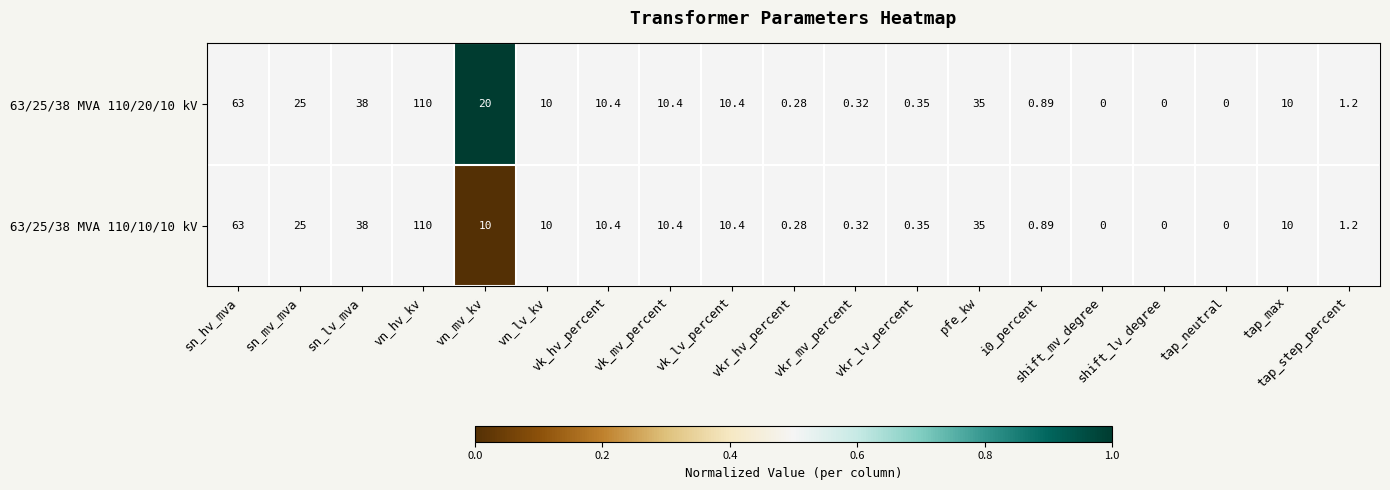

How many series are shown in this chart?

2